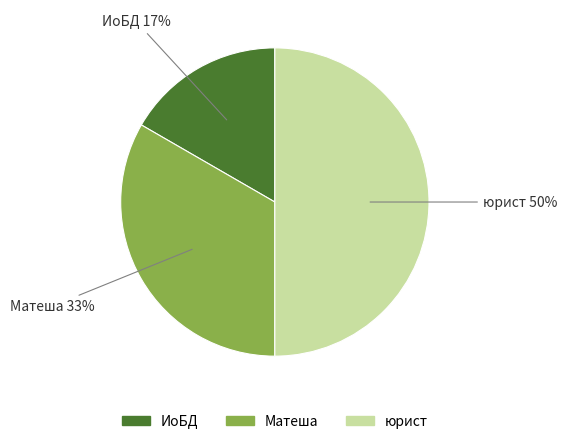

Does Матеша account for over 50% of the chart?

No